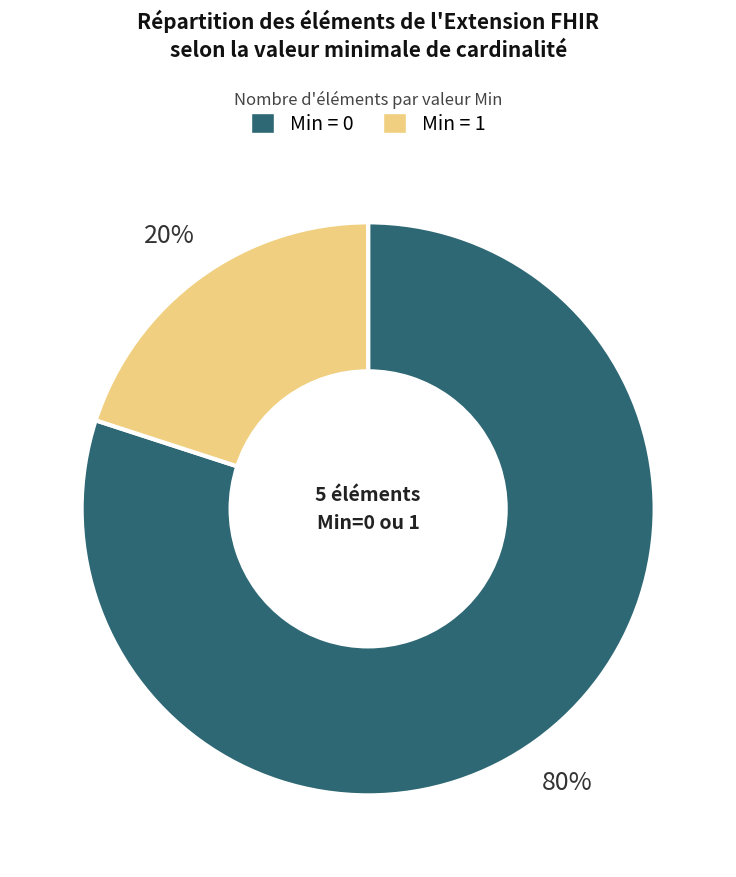

Does any single category account for the majority?

Yes